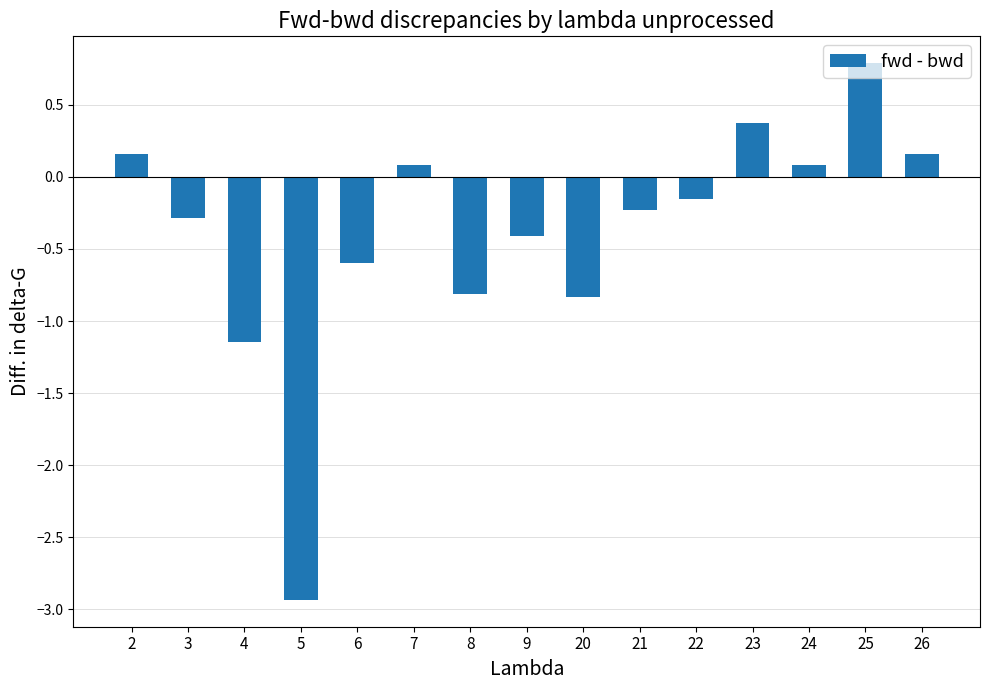

Which label corresponds to the largest value in the chart?

25